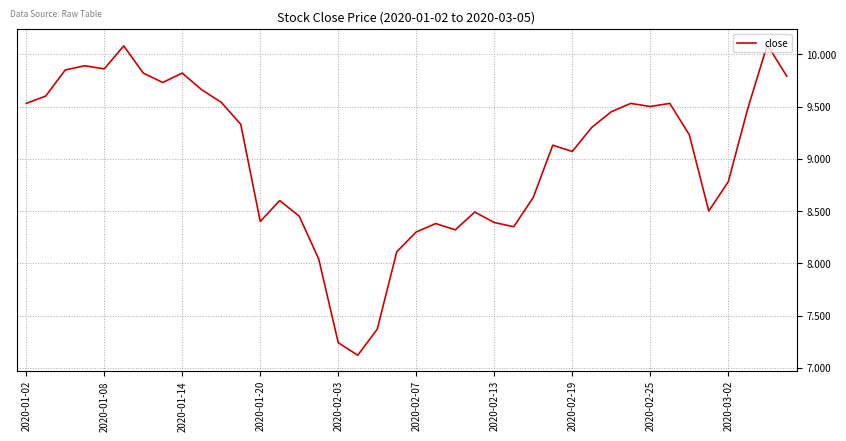

What is the smallest value displayed?

7.1